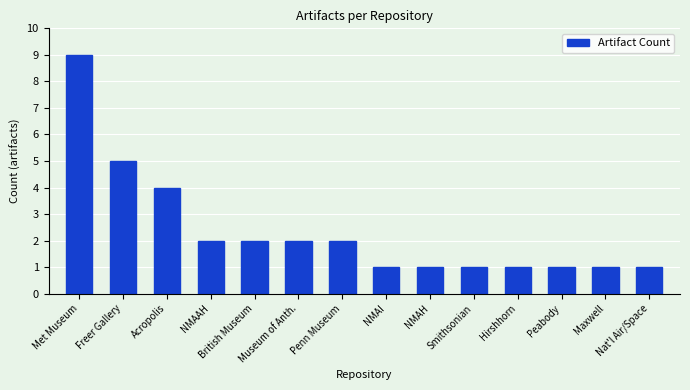

What is the greatest value displayed?

9